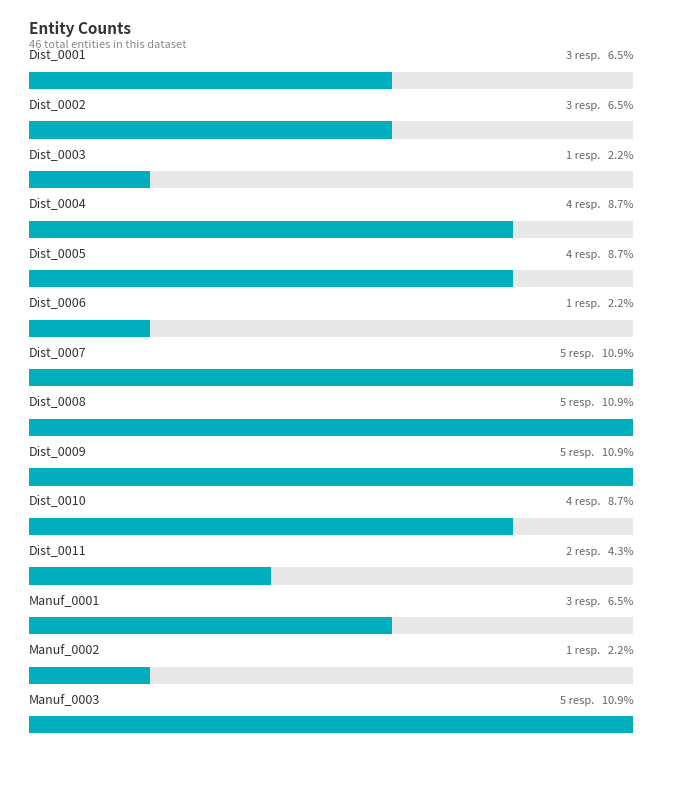

What is the sum of all values?

46